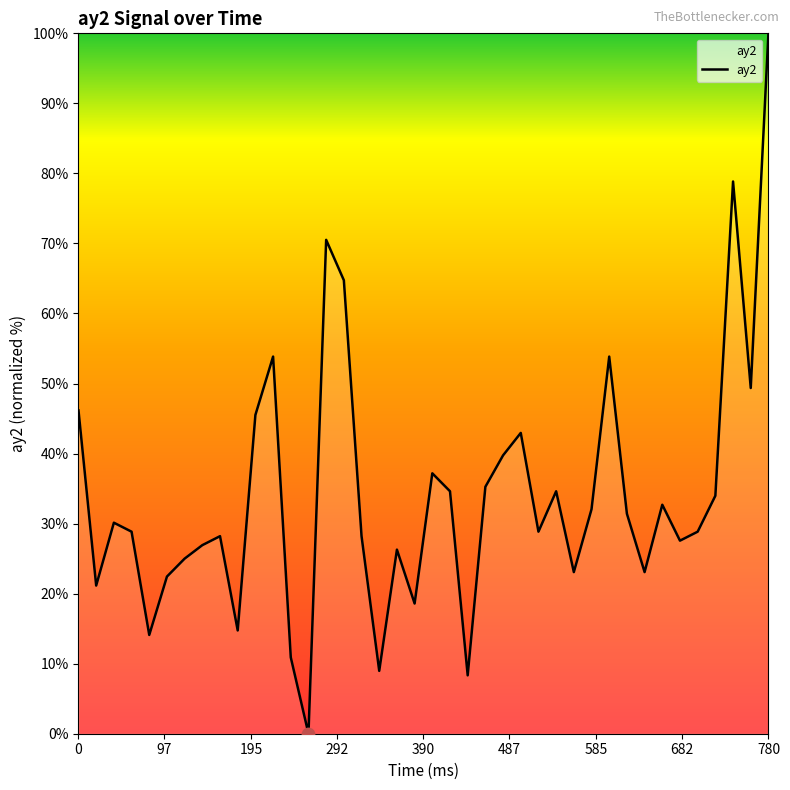

What is the greatest value displayed?

100.0